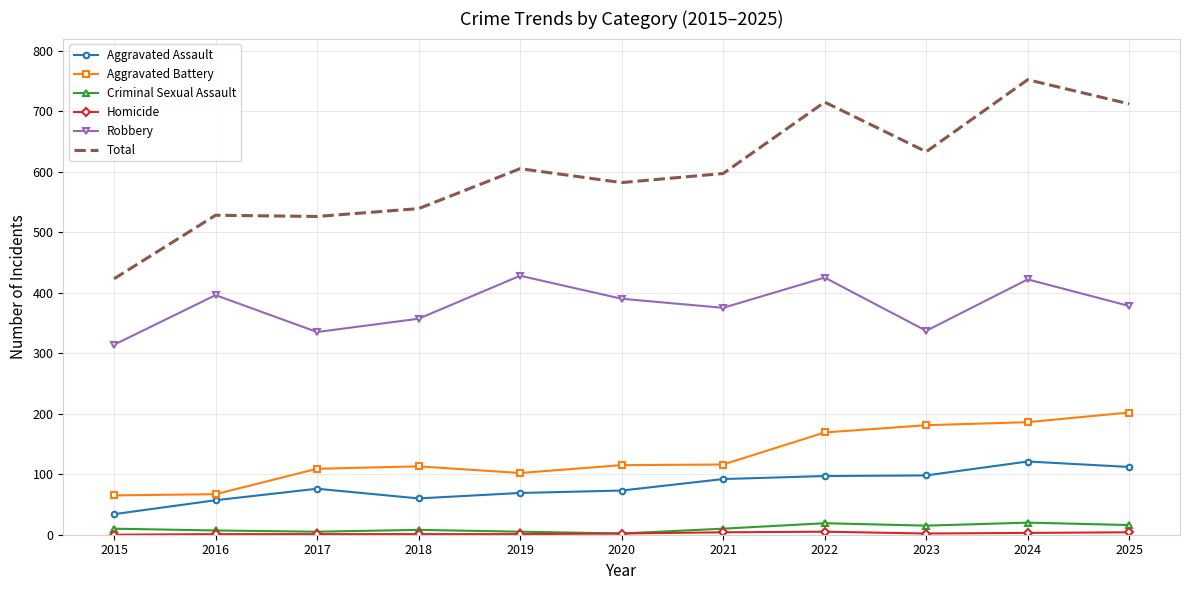

True or false: Aggravated Battery and Robbery cross at least once.

False